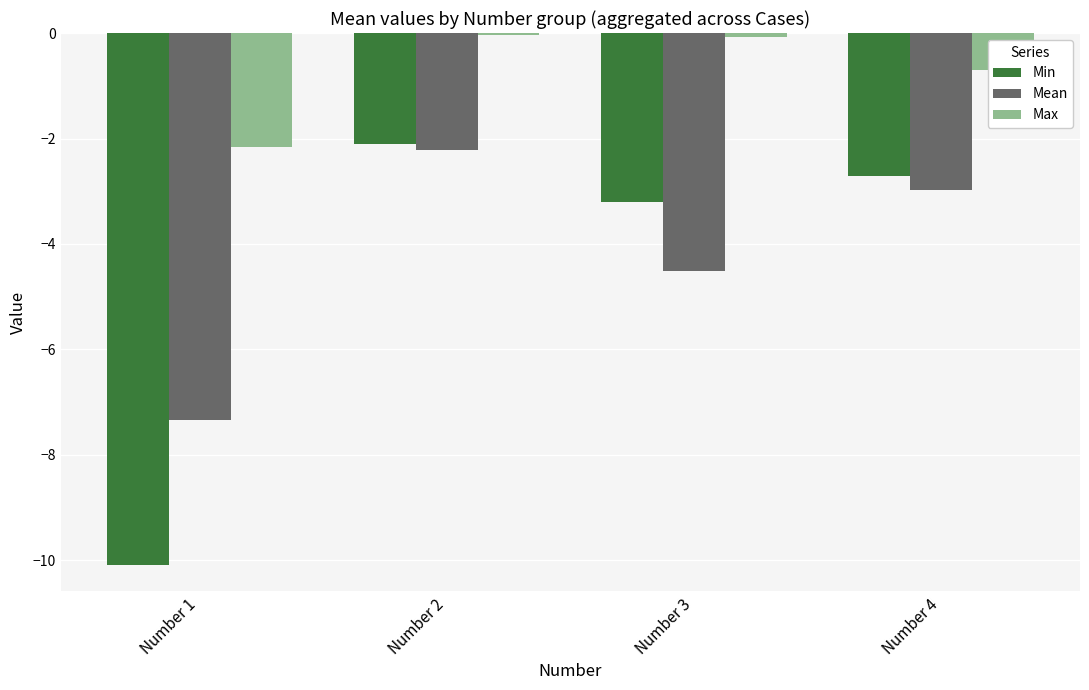

What is the difference between the Min values at Number 3 and Number 4?

0.5